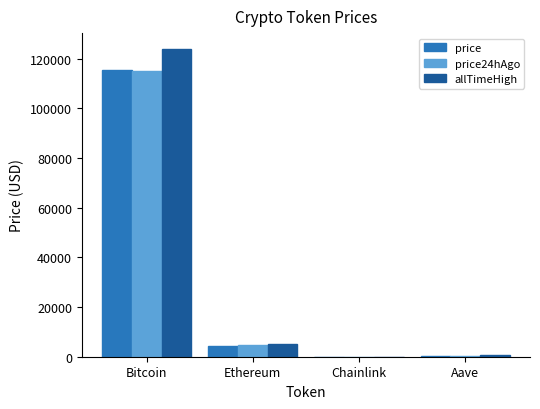

Is the value of price at Aave greater than the value of allTimeHigh at Bitcoin?

No